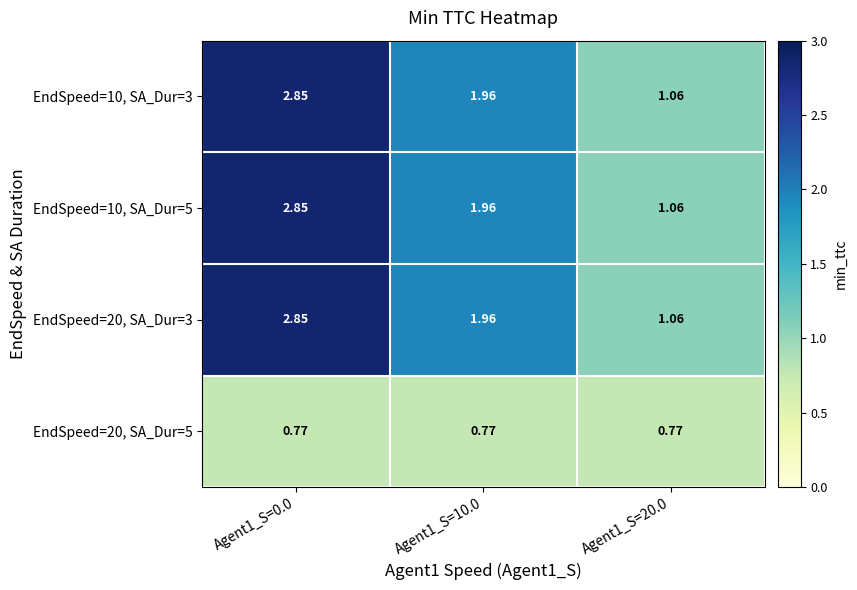

Count the number of data series in this chart.

4